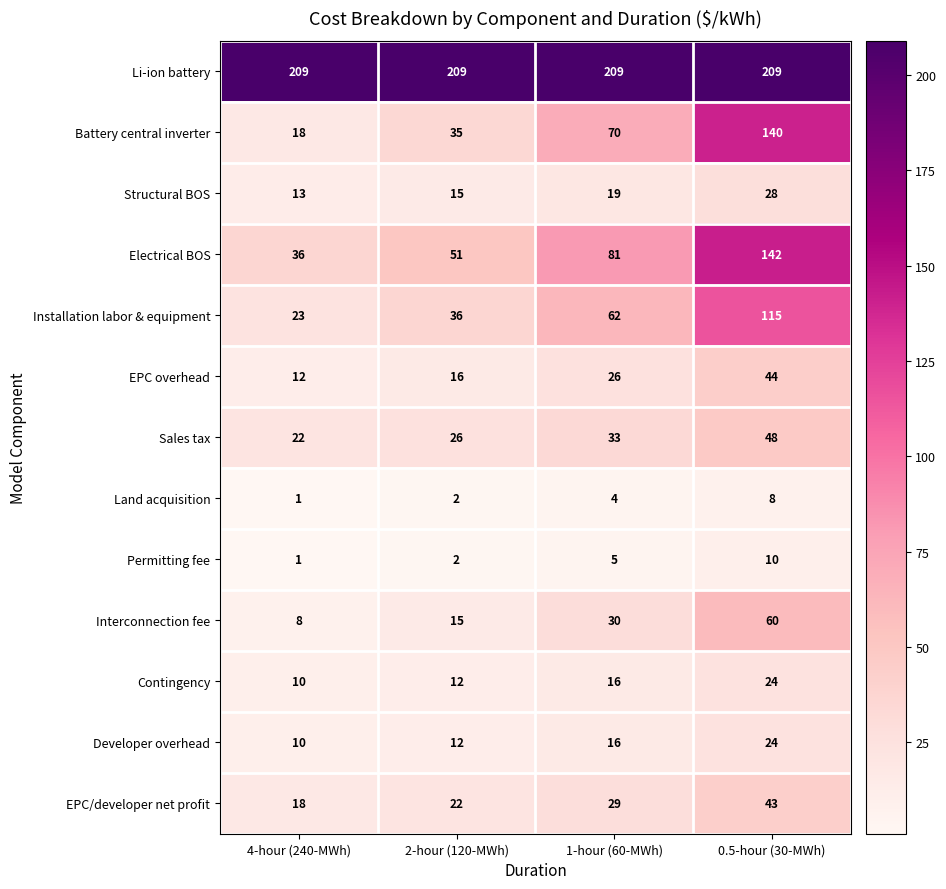

What is the minimum value shown in the chart?

1